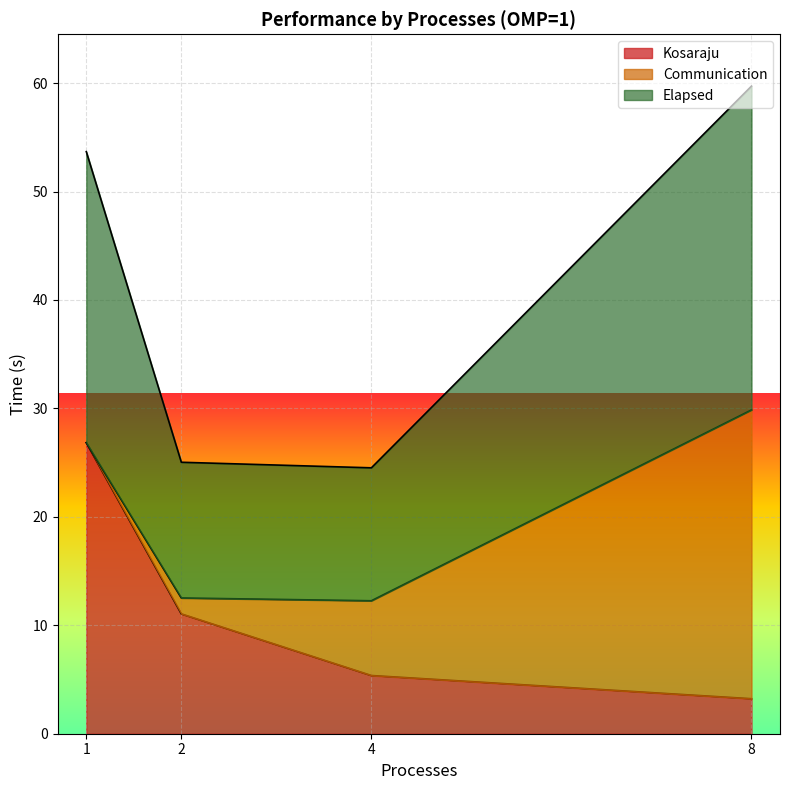

Is it true that Kosaraju equals 1.8 at 8?

False